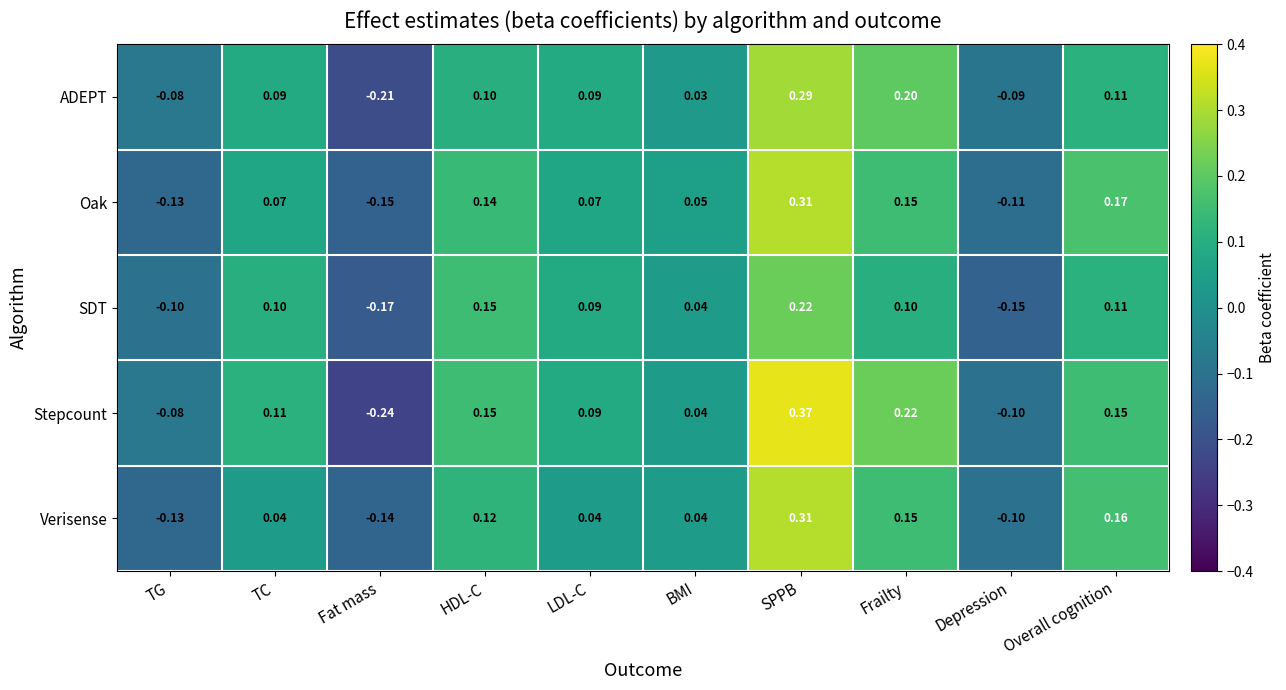

Where does the SDT series first go above 0?

TC